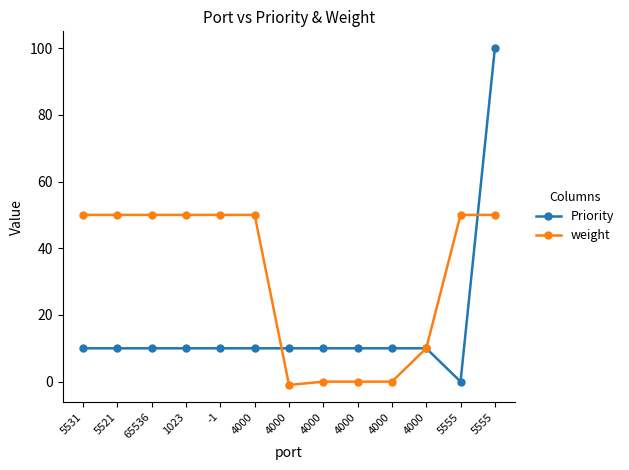

At which category does the chart reach its peak across all series?

5555